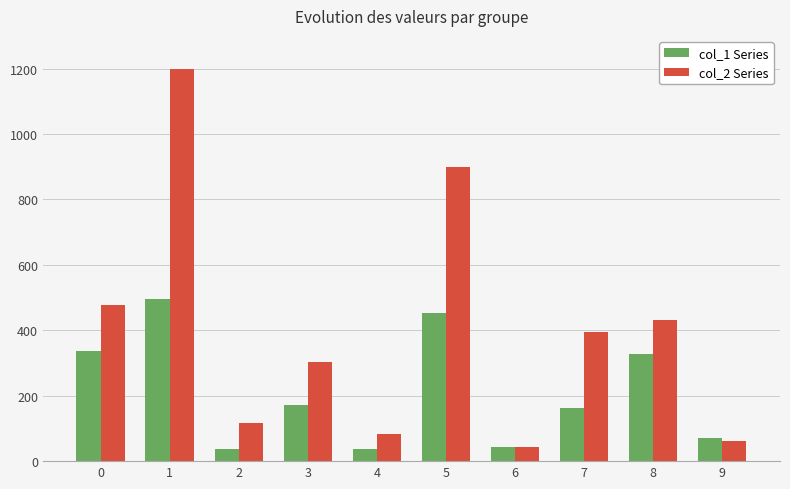

What is the maximum value shown in the chart?

1200